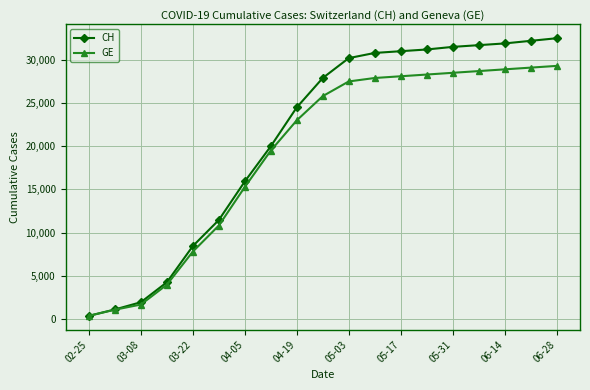

What is the greatest value displayed?

32500